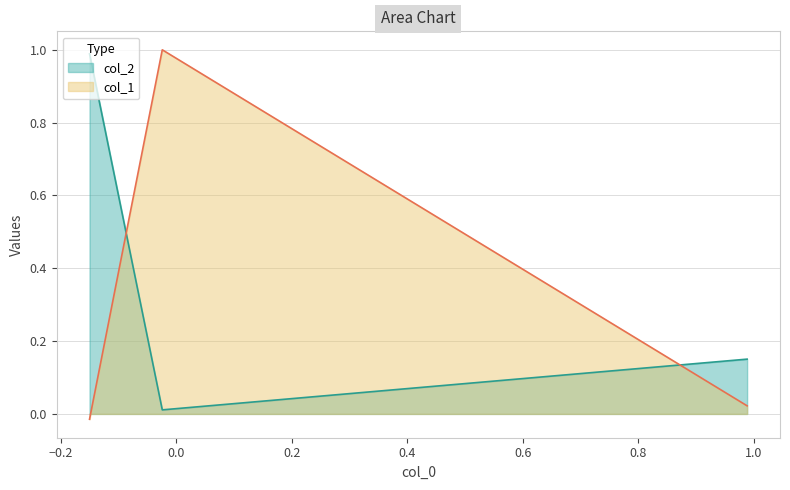

List the labels in order of value, largest first.

Row 1, Row 2, Row 0